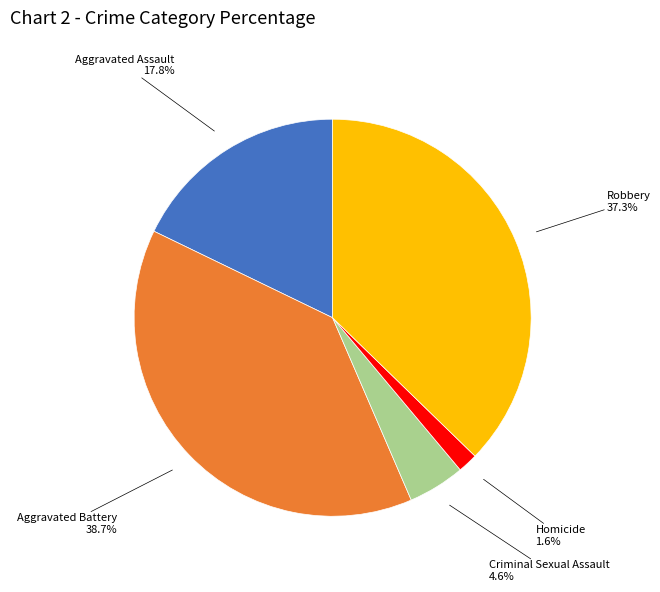

Is there any slice that represents more than half of the pie?

No